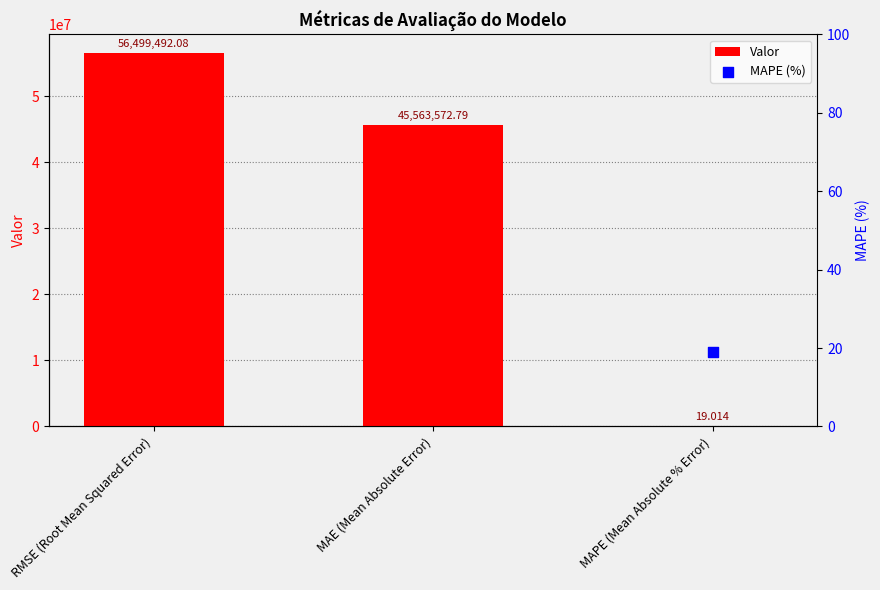

Which has a higher value, MAE (Mean Absolute Error) or RMSE (Root Mean Squared Error)?

RMSE (Root Mean Squared Error)